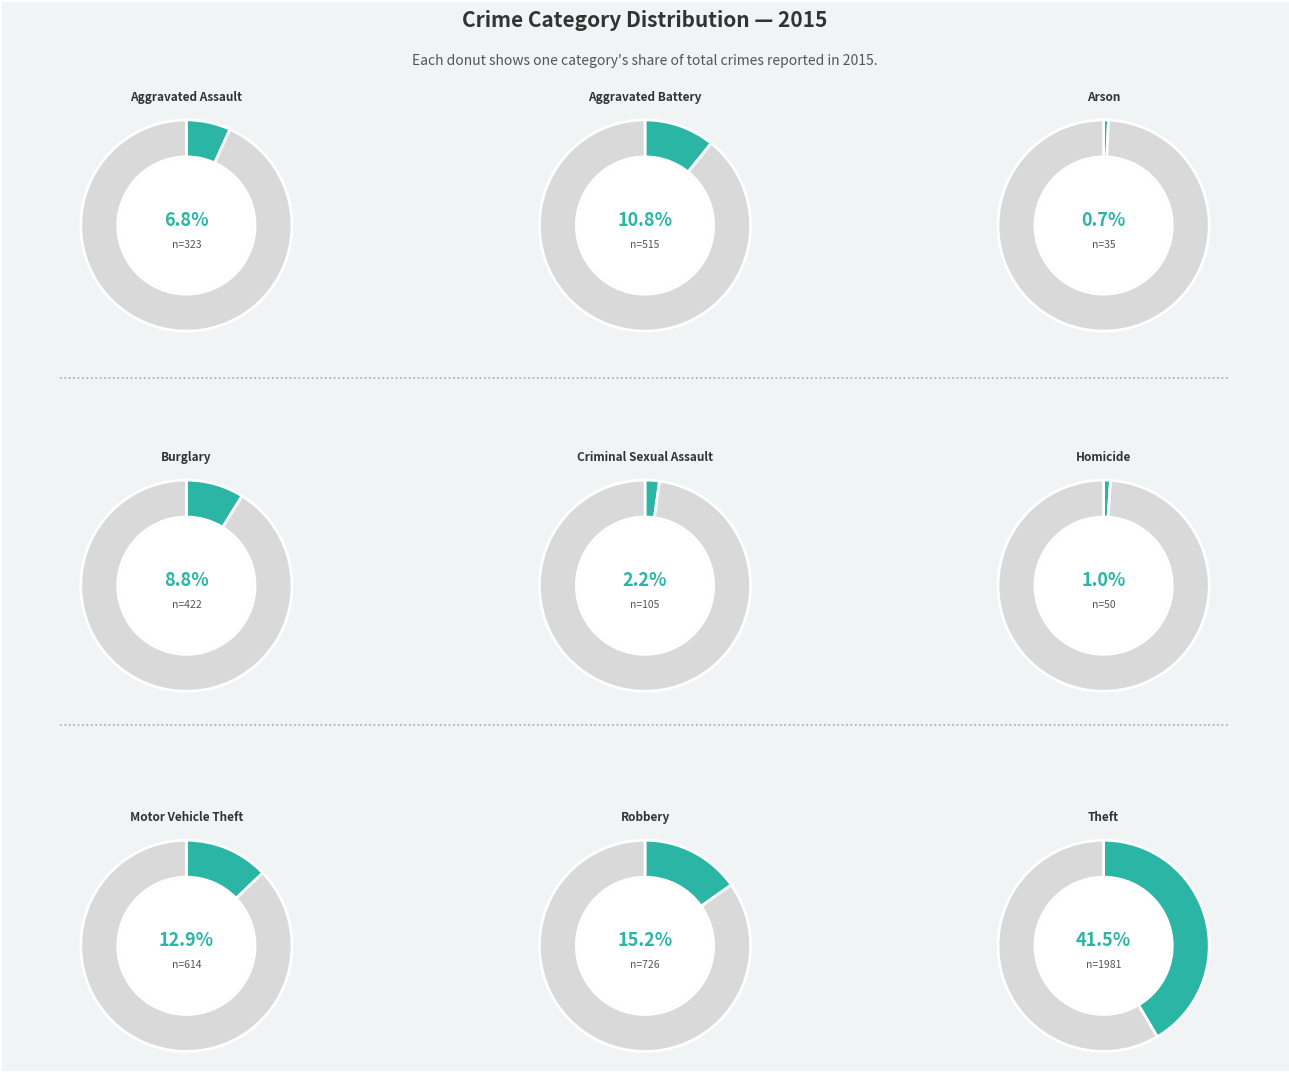

What percentage is the Homicide slice, to the nearest percent?

1%